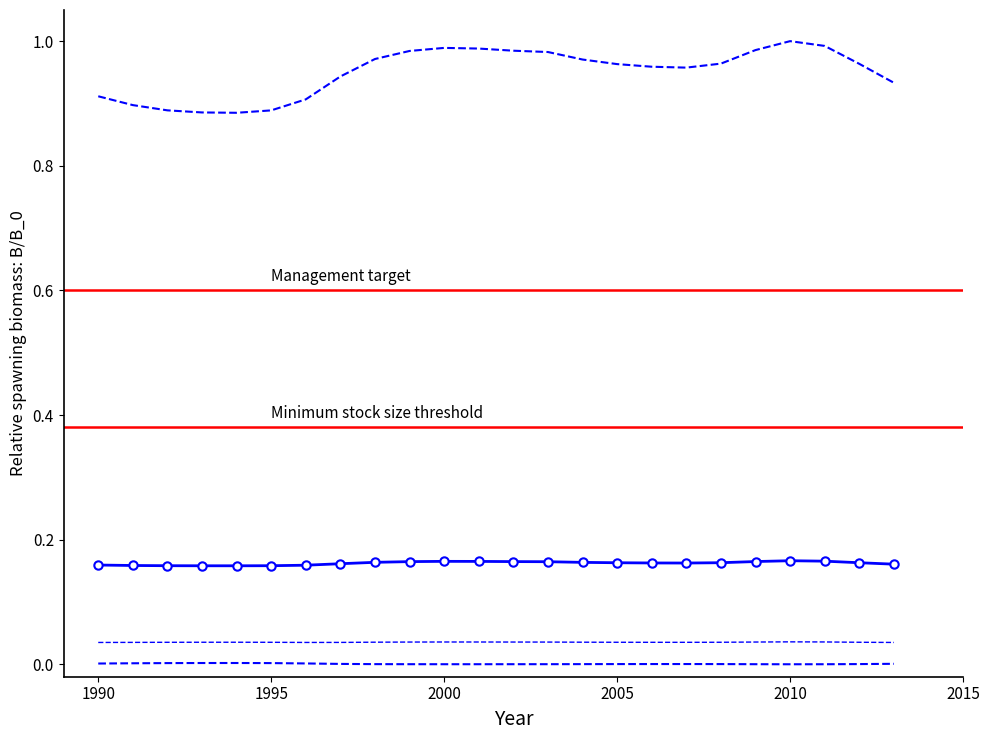

What is the sum of all col_3 values?

3.9